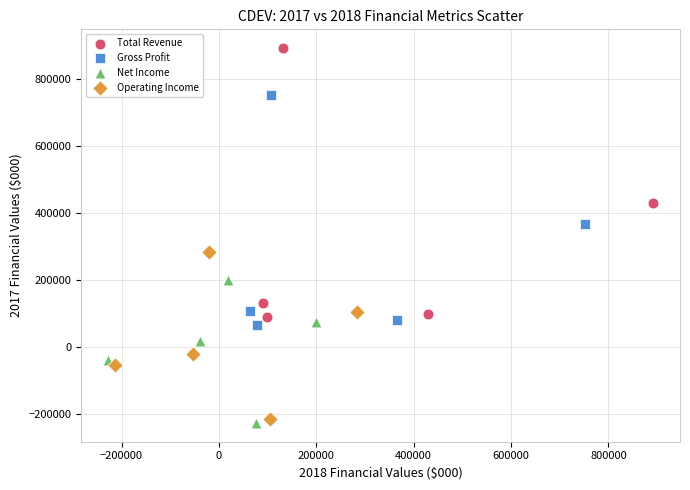

Which series reaches the maximum Y coordinate?

Total Revenue